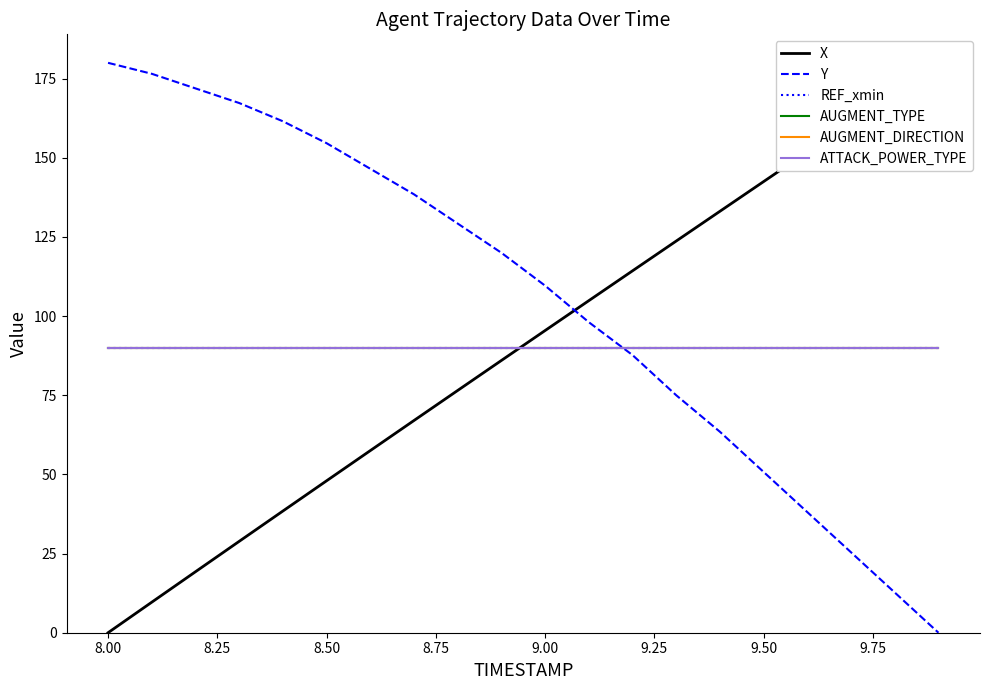

What is the value of the AUGMENT_TYPE point at the 17th from the left?

90.0